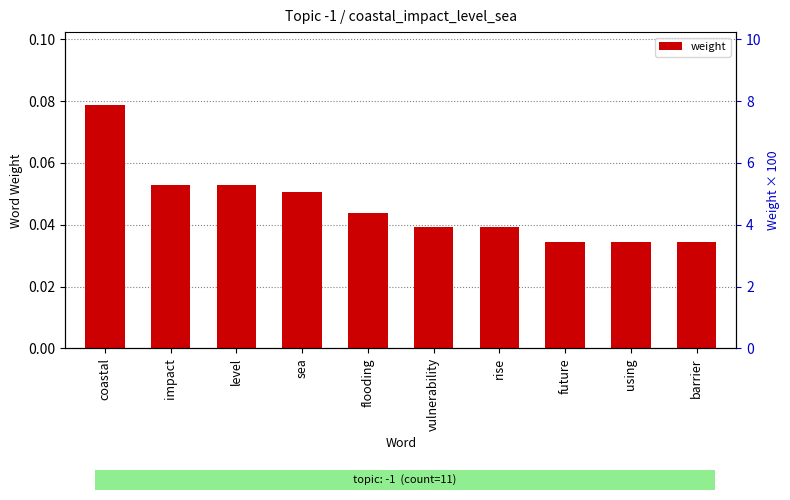

Reading left to right, extract all data points from this chart.

0.1	0.1	0.1	0.1	0.0	0.0	0.0	0.0	0.0	0.0